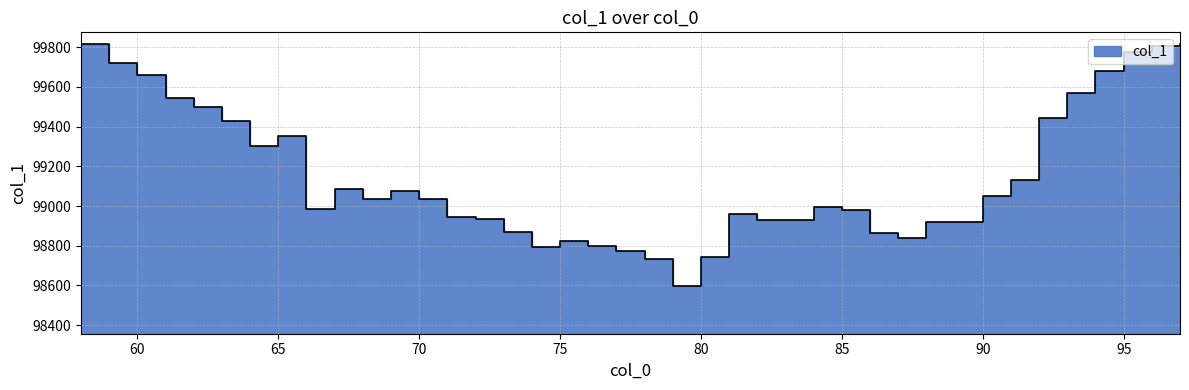

How many values exceed 99036?

20